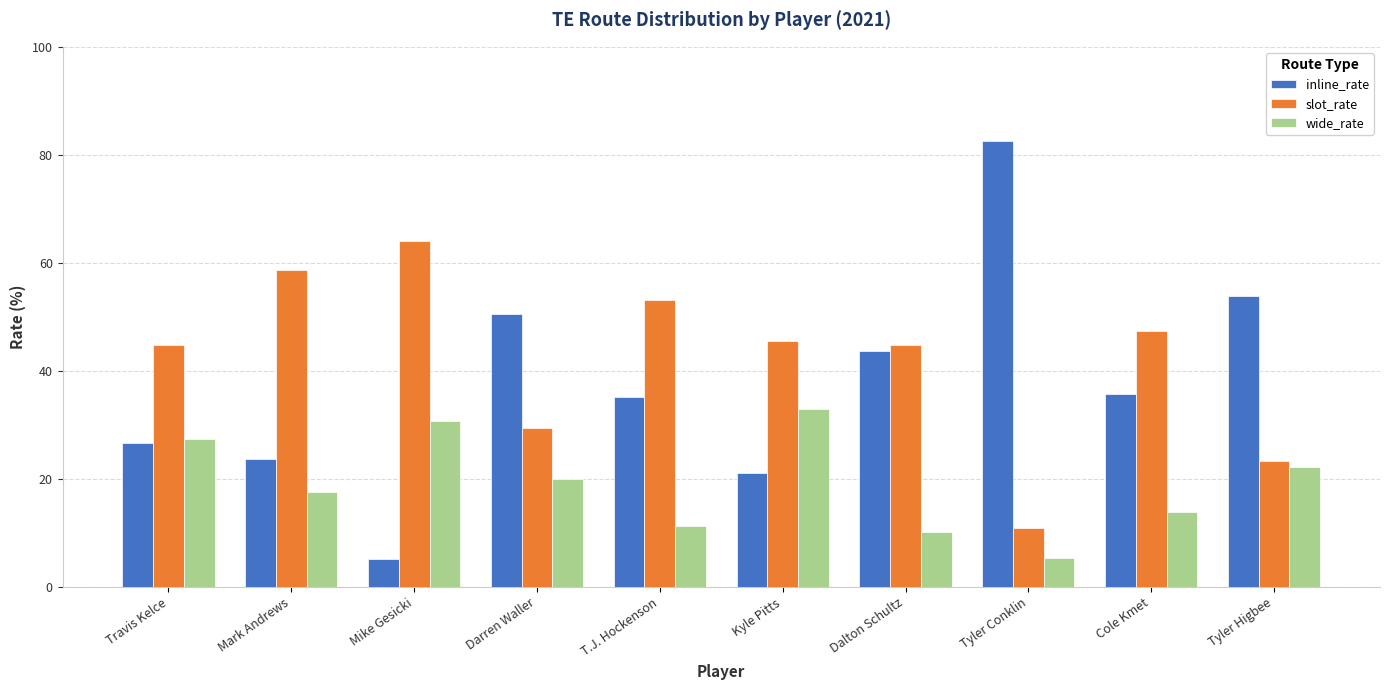

What is the maximum value shown in the chart?

82.6